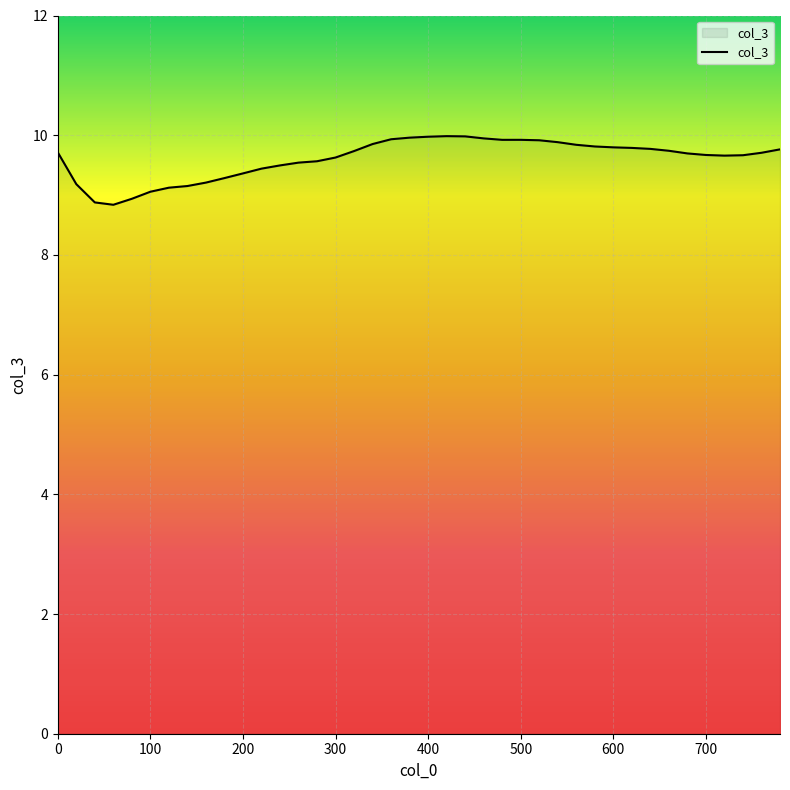

What is the difference between the maximum and minimum values?

1.1